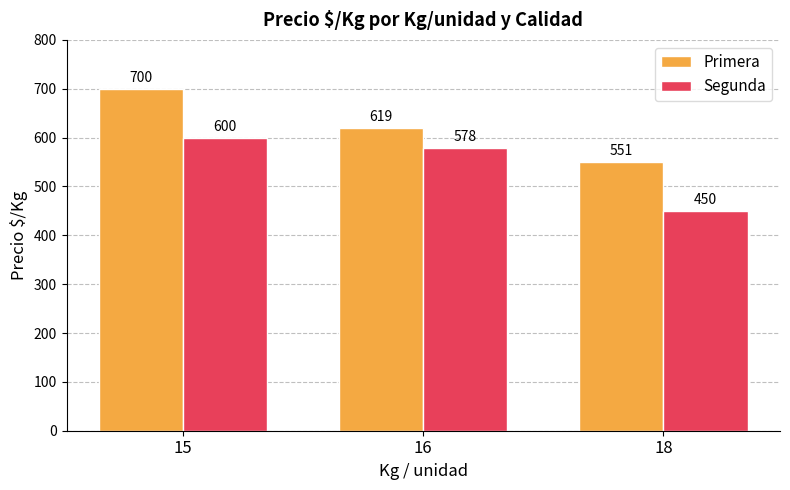

Is the value of Segunda at 15 greater than the value of Primera at 16?

No